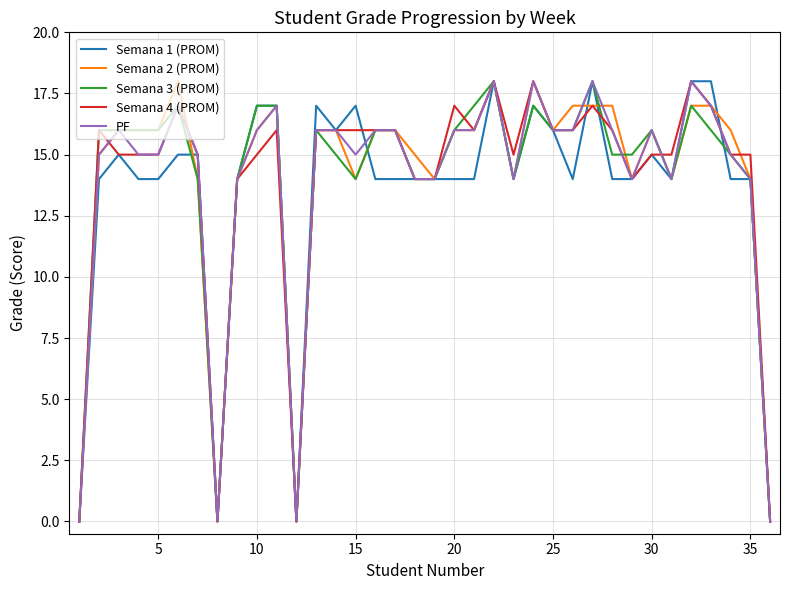

What is the greatest value displayed?

18